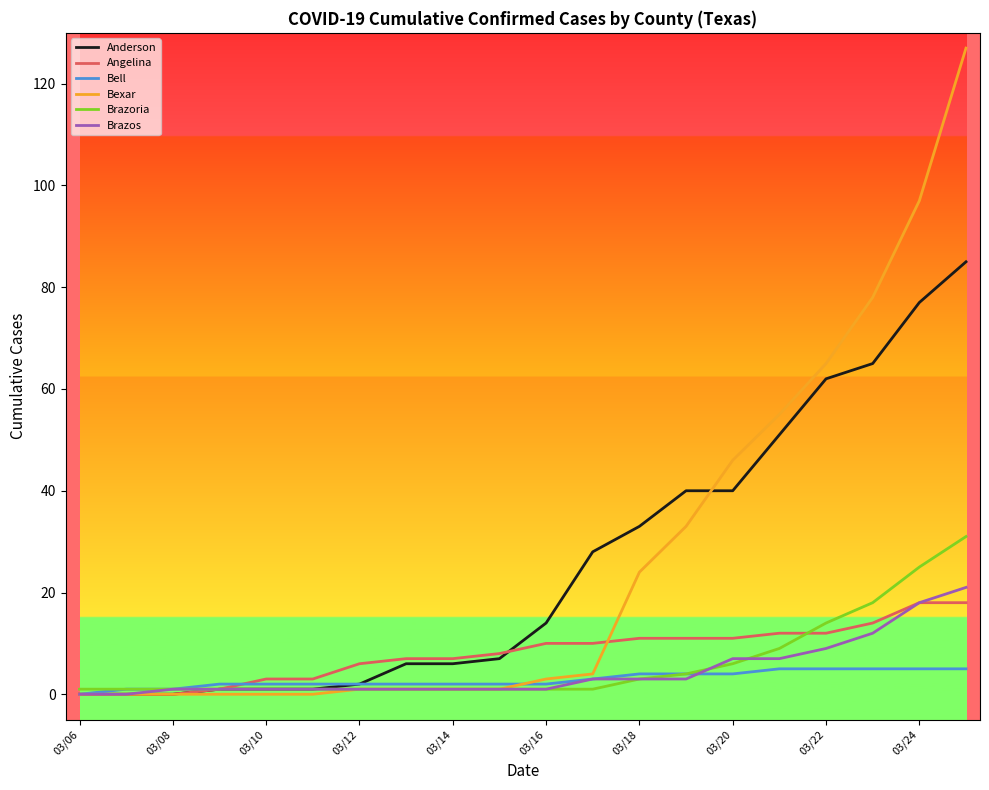

Which series has the largest range (max minus min)?

Bexar